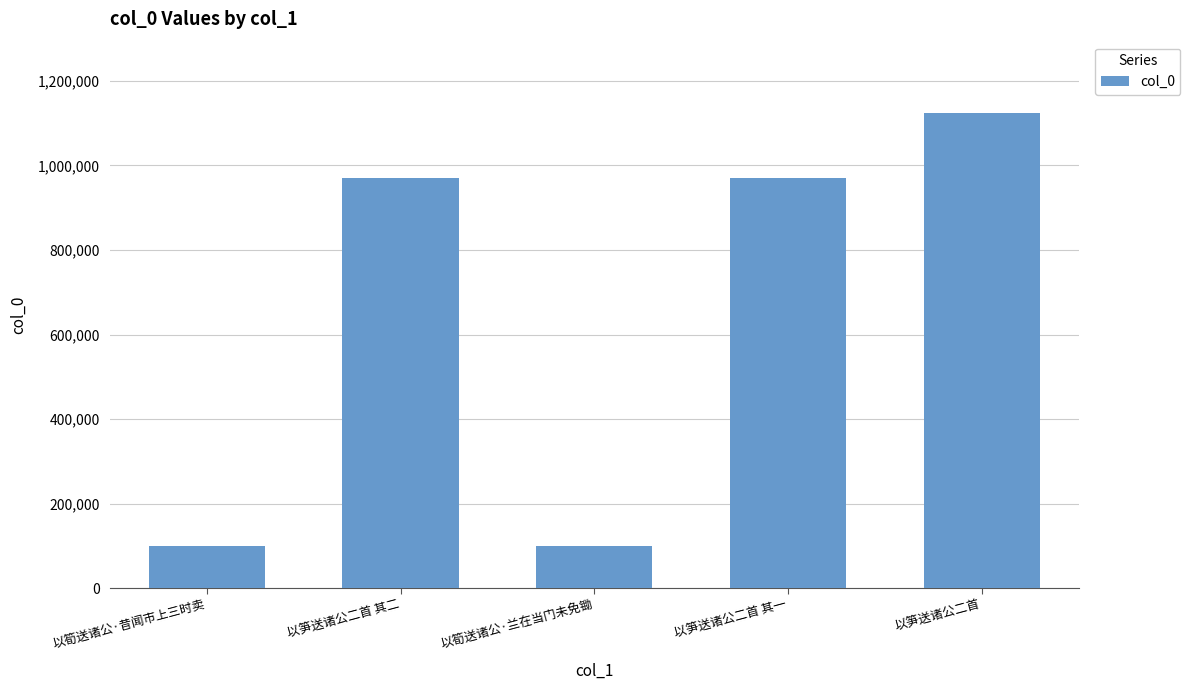

Where is the data nearest to the value 611382?

以笋送诸公二首 其二